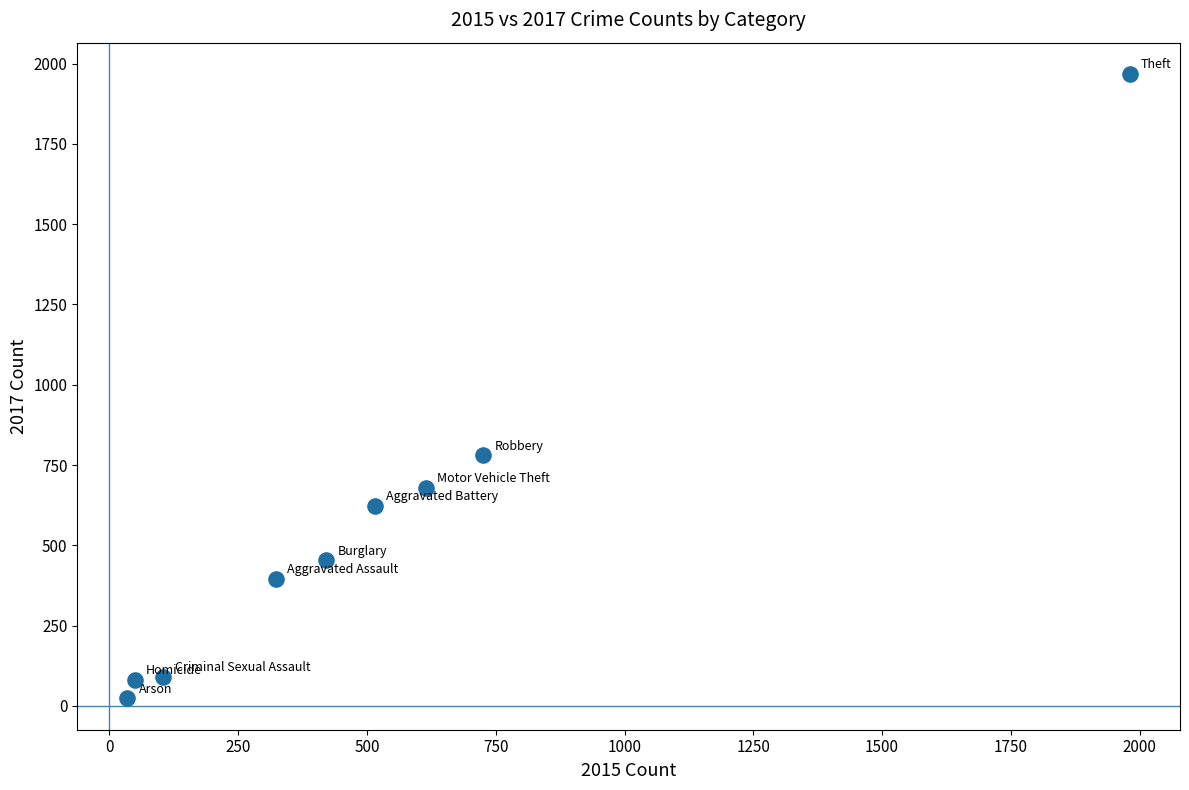

What is the average X value?

530